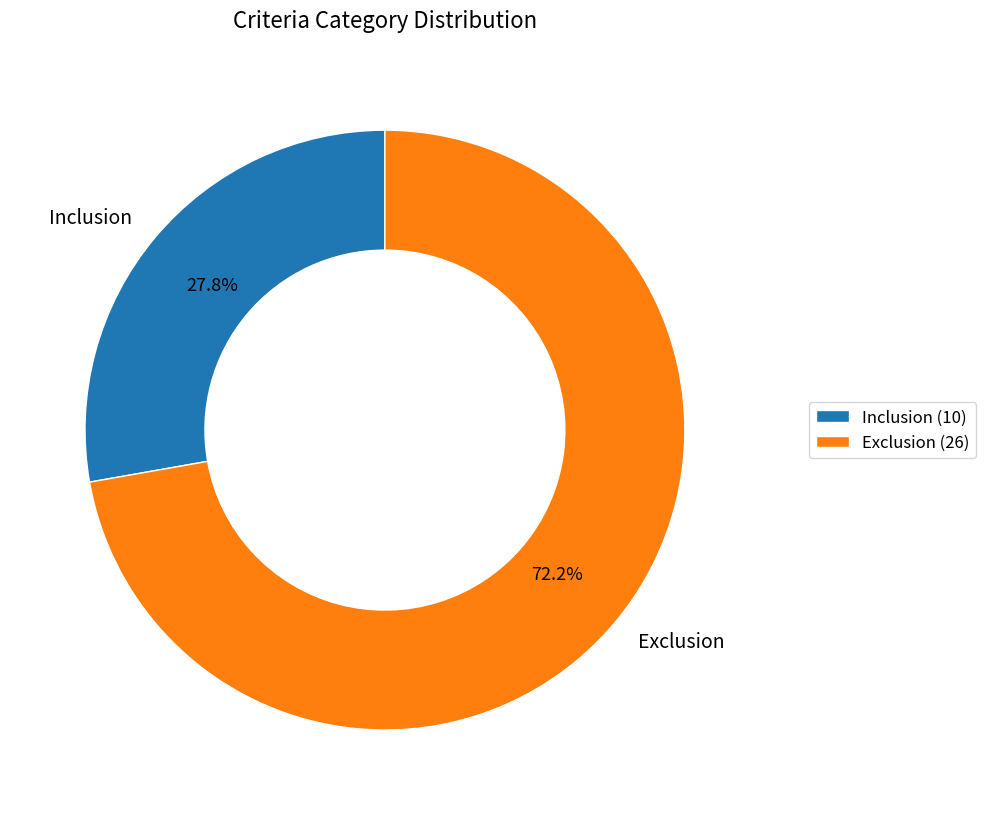

Combined, do Exclusion and Inclusion account for over 50%?

Yes